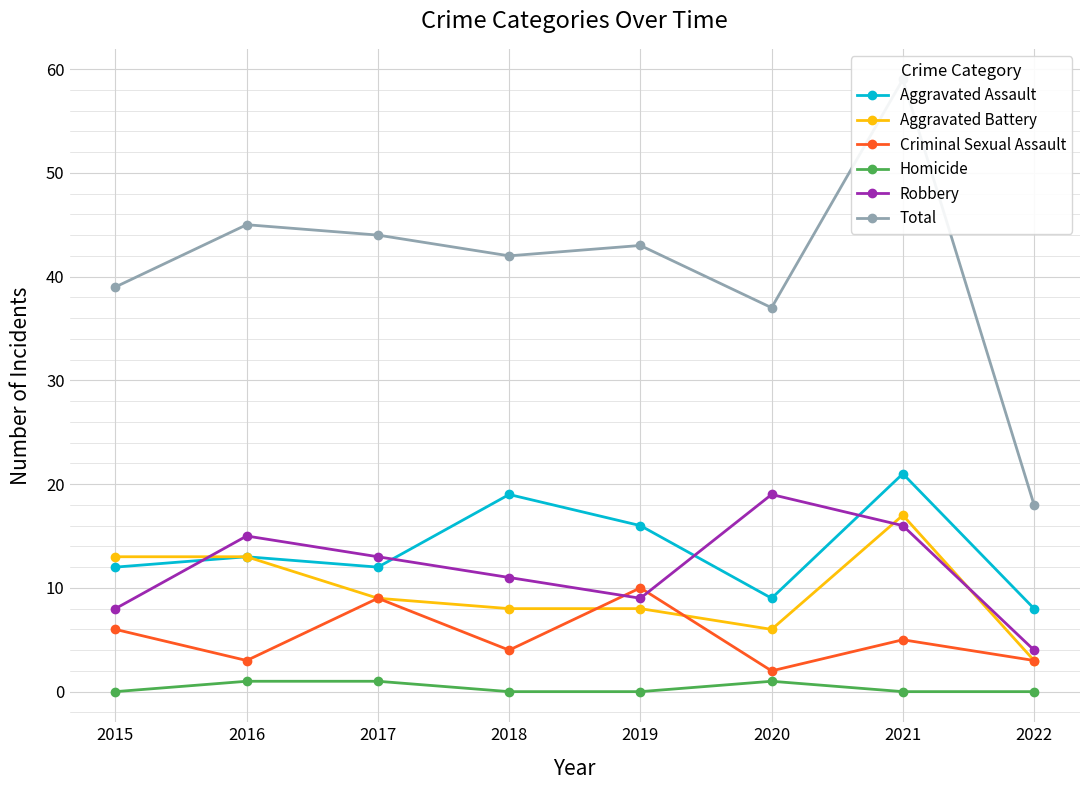

At which category does Robbery reach its first local peak?

2016